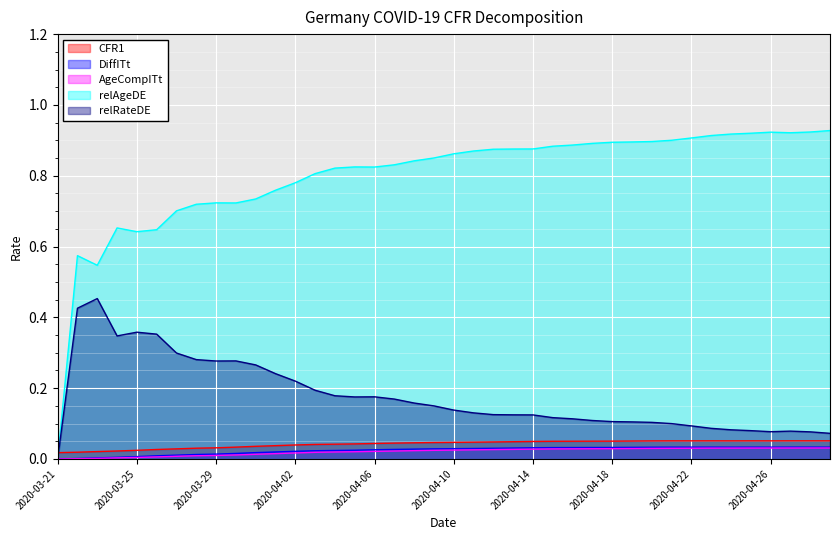

What are all the series names shown in the legend?

CFR1, DiffITt, AgeCompITt, relAgeDE, relRateDE